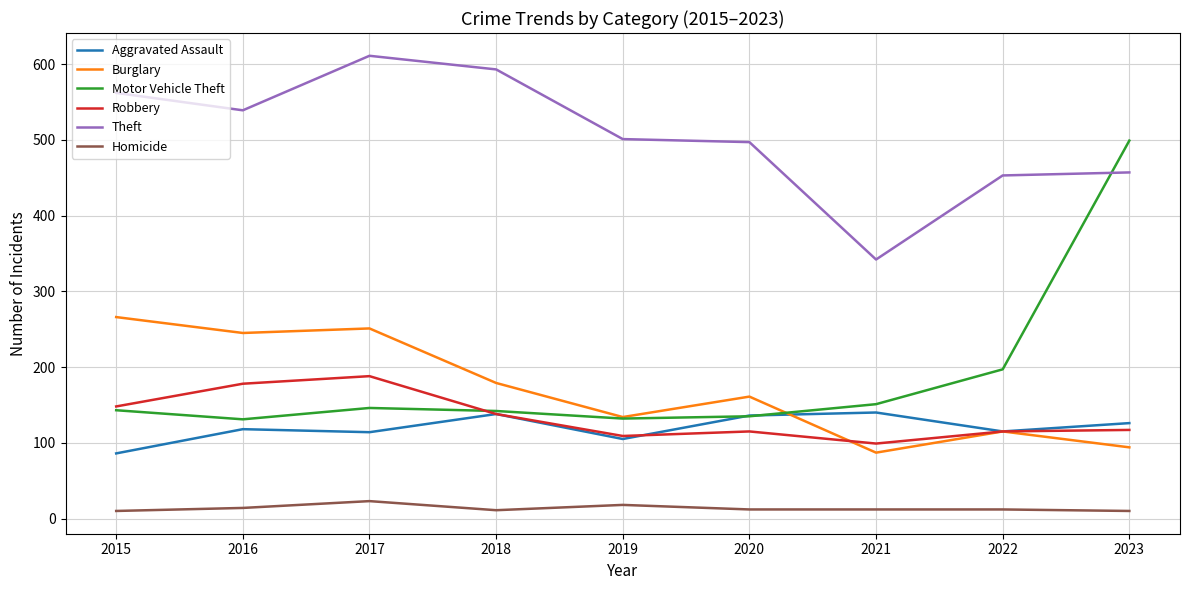

Count the number of data series in this chart.

6